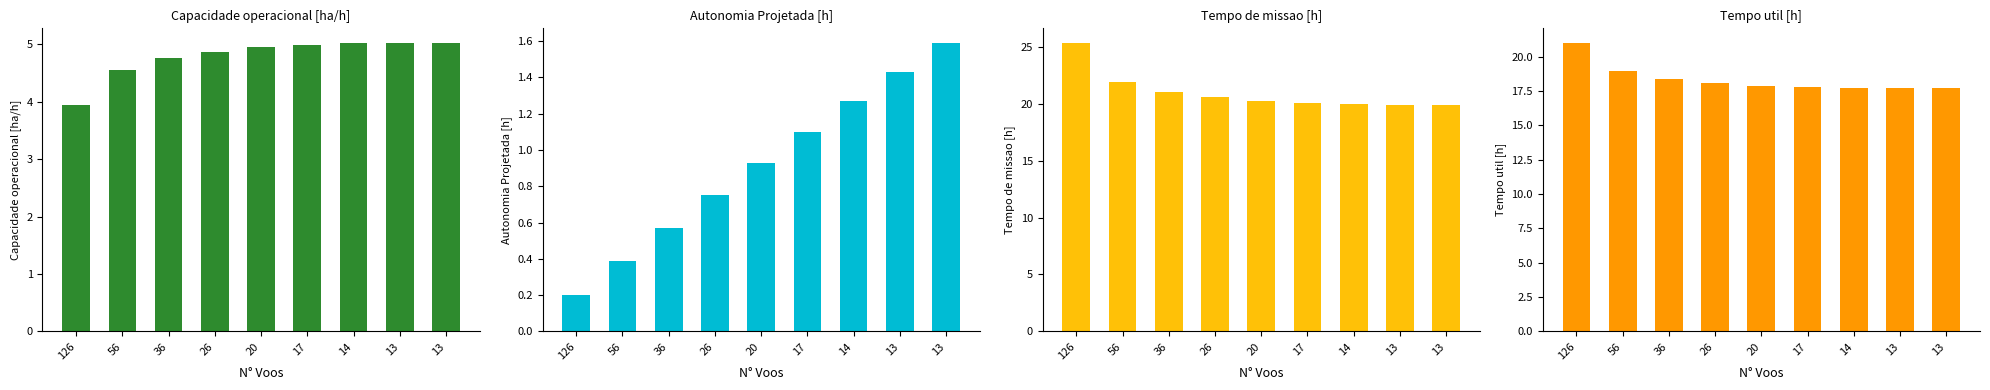

Reading left to right, extract all data points from this chart.

Capacidade operacional [ha/h]: 126=3.9	56=4.6	36=4.8	26=4.9	20=4.9	17=5.0	14=5.0	13=5.0	13=5.0
Autonomia Projetada [h]: 126=0.2	56=0.4	36=0.6	26=0.8	20=0.9	17=1.1	14=1.3	13=1.4	13=1.6
Tempo de missao [h]: 126=25.3	56=21.9	36=21.0	26=20.5	20=20.2	17=20.1	14=19.9	13=19.9	13=19.9
Tempo util [h]: 126=21.0	56=18.9	36=18.4	26=18.1	20=17.9	17=17.8	14=17.7	13=17.7	13=17.7